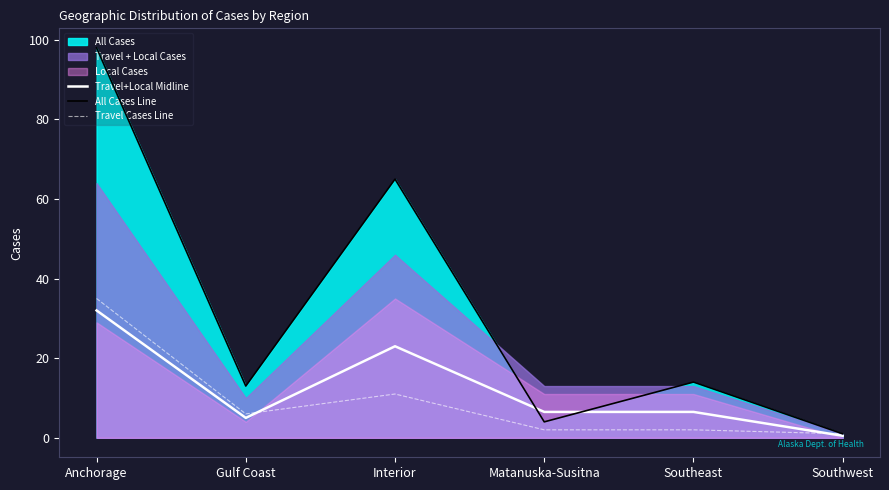

At which category does the chart reach its minimum across all series?

Southwest